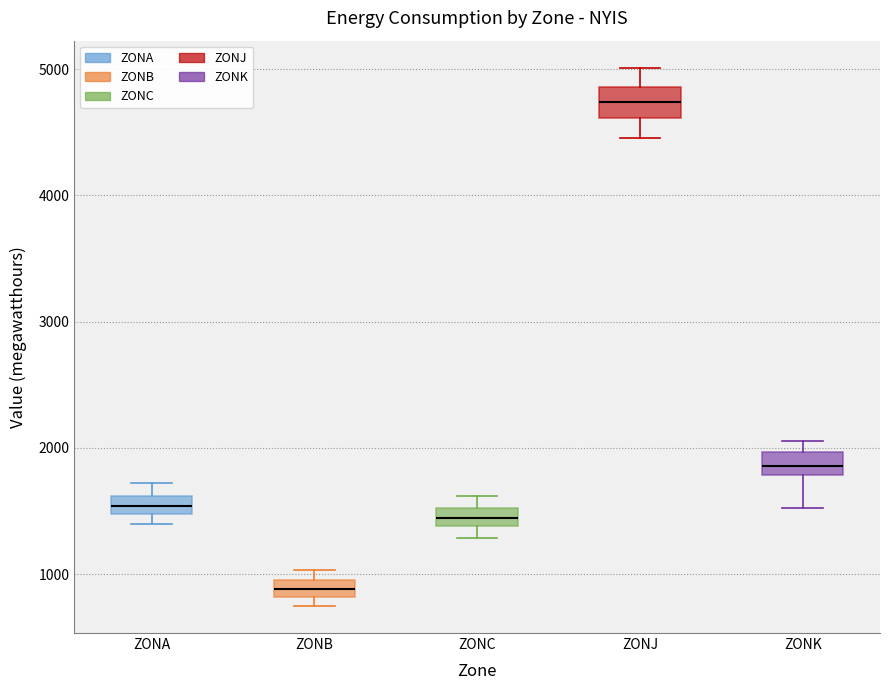

Where does the lower whisker of the box for ZONK end on the y-axis? The values are not printed on the chart, so give them approximately, as read against the axis.

1500